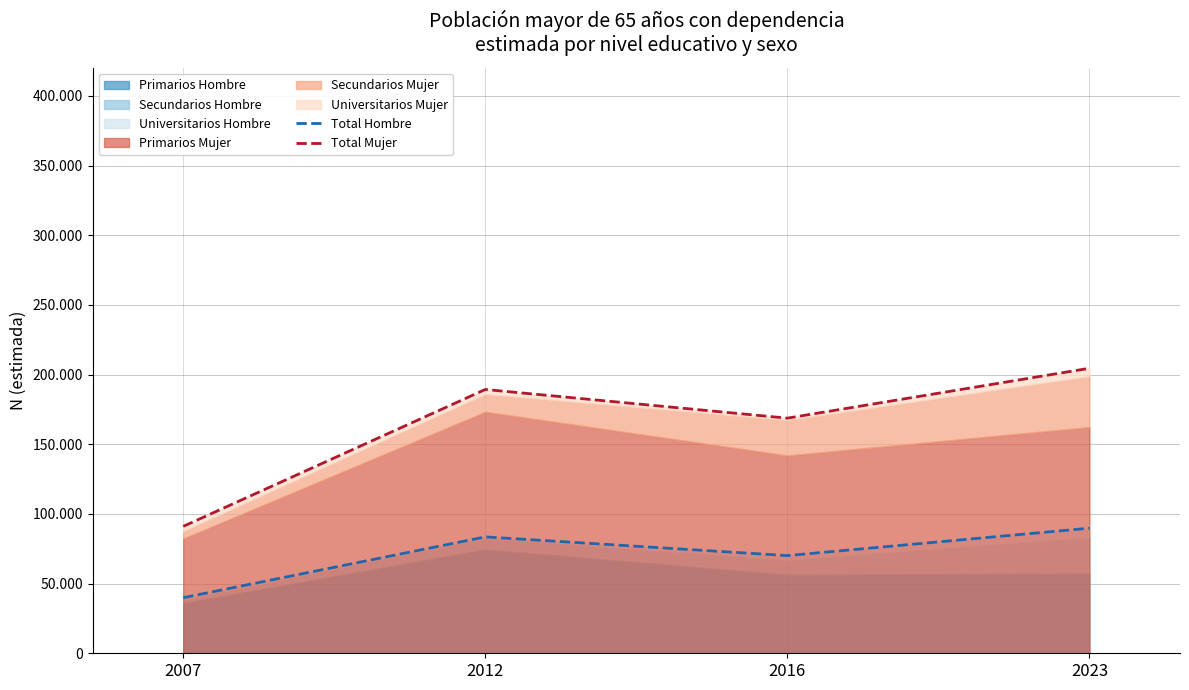

True or false: Total Hombre and Total Mujer cross at least once.

False